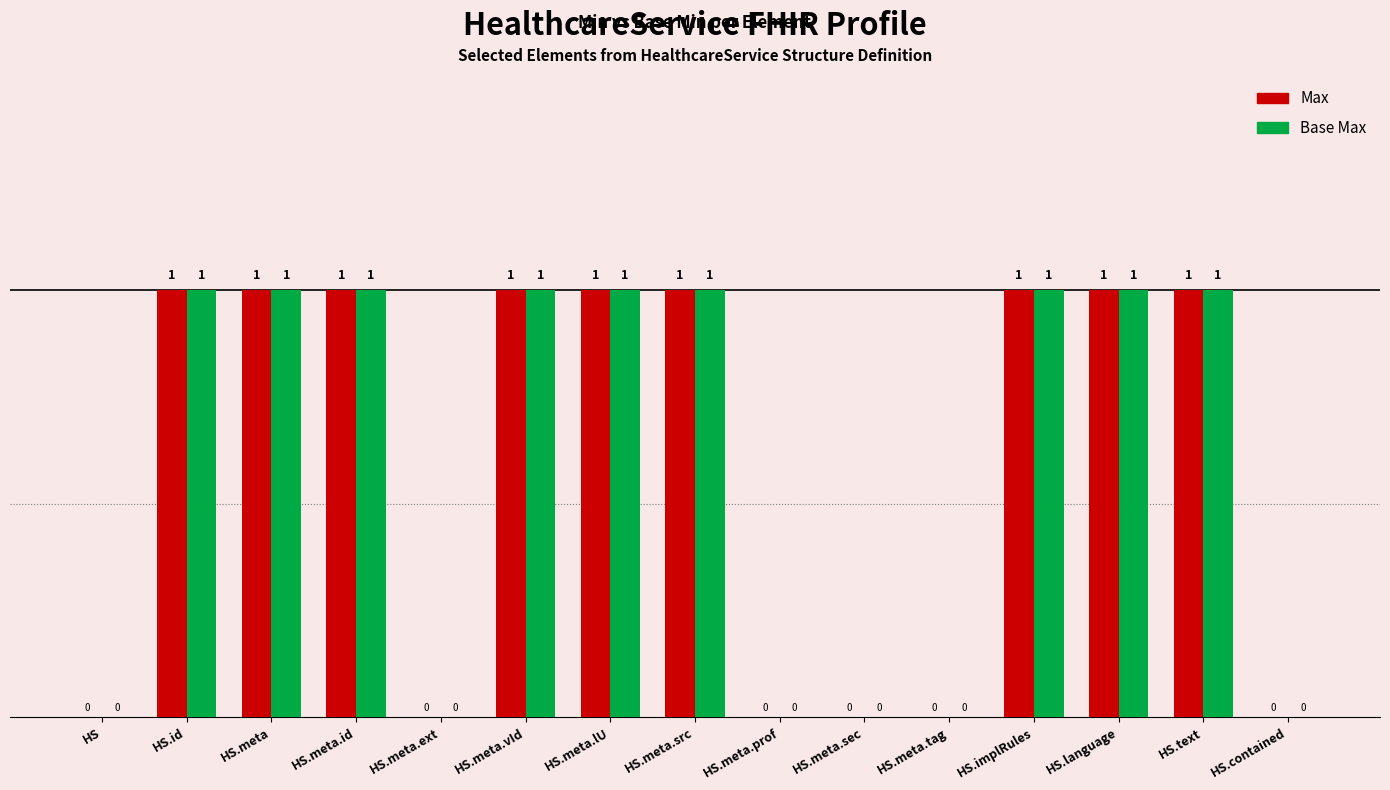

What are all the series names shown in the legend?

Max, Base Max